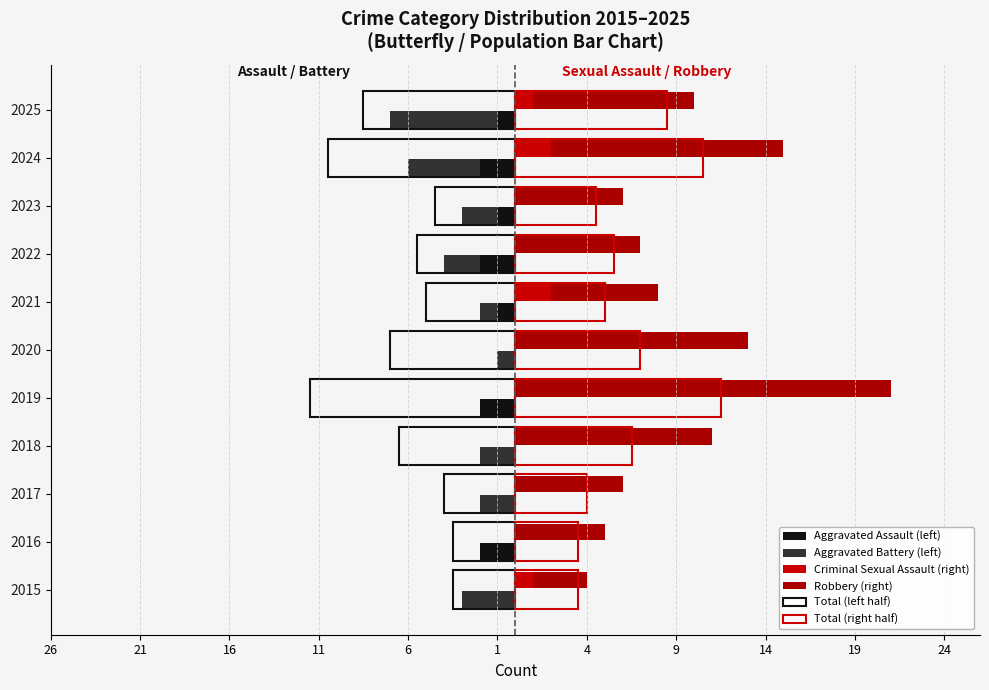

What is the lowest value of the Aggravated Battery (left) series?

-6.0